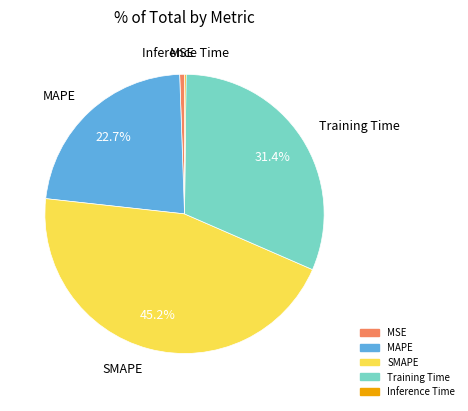

Which has a higher value, MAPE or MSE?

MAPE